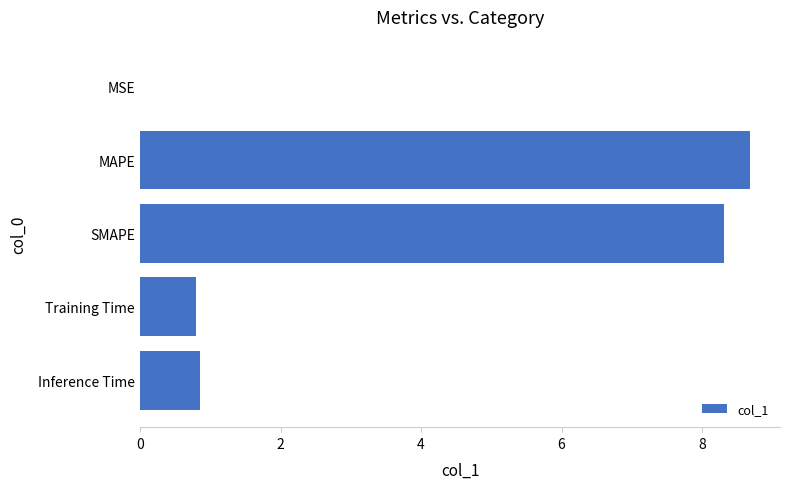

What is the sum of the values at MAPE and Training Time?

9.5